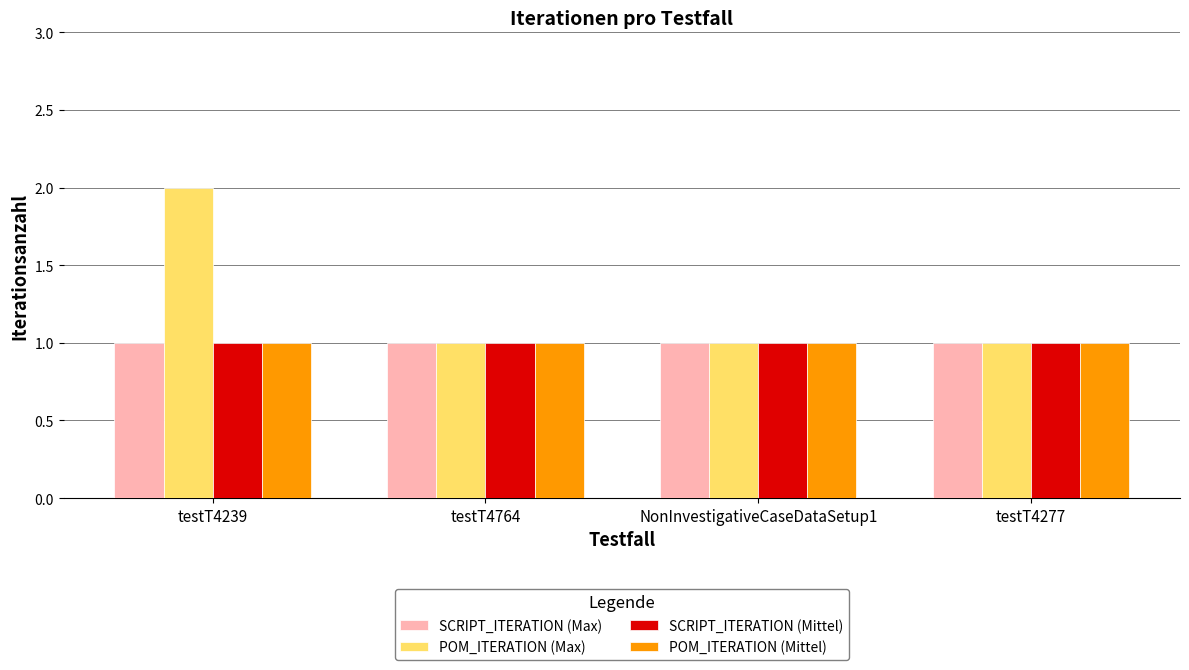

What is the total value across all series at testT4764?

4